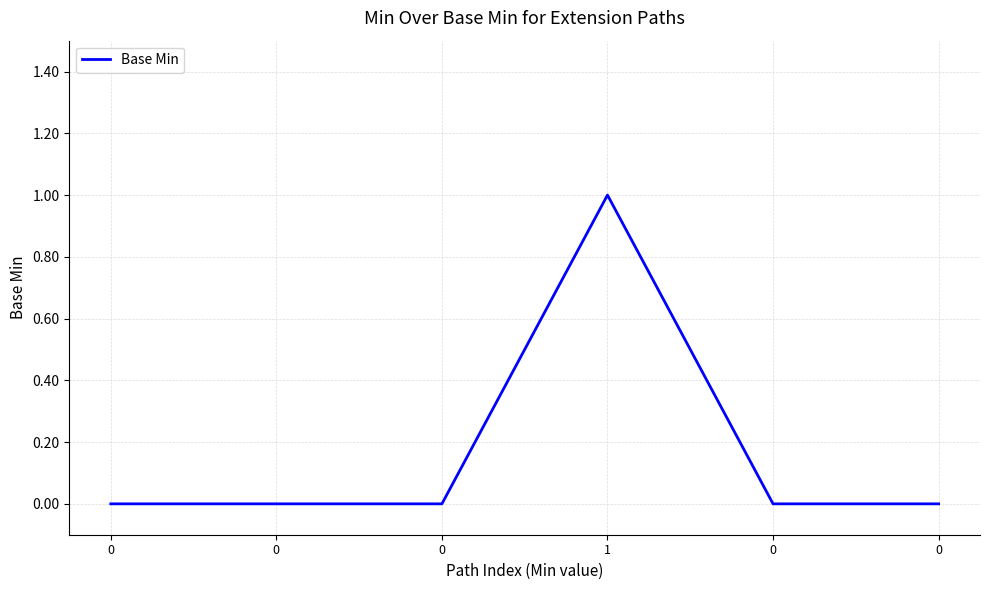

The value at 0 is 0. True or false?

True